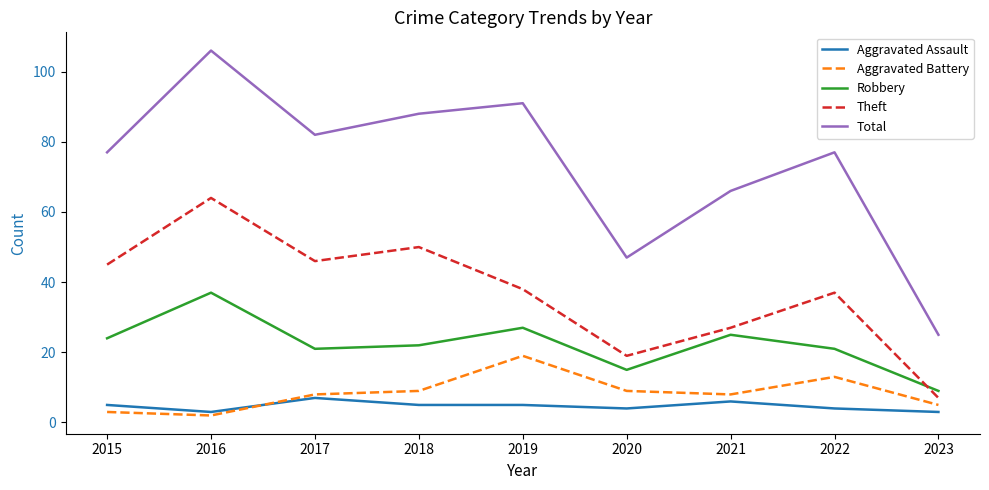

The Aggravated Battery series shows 8 at 2021. True or false?

True